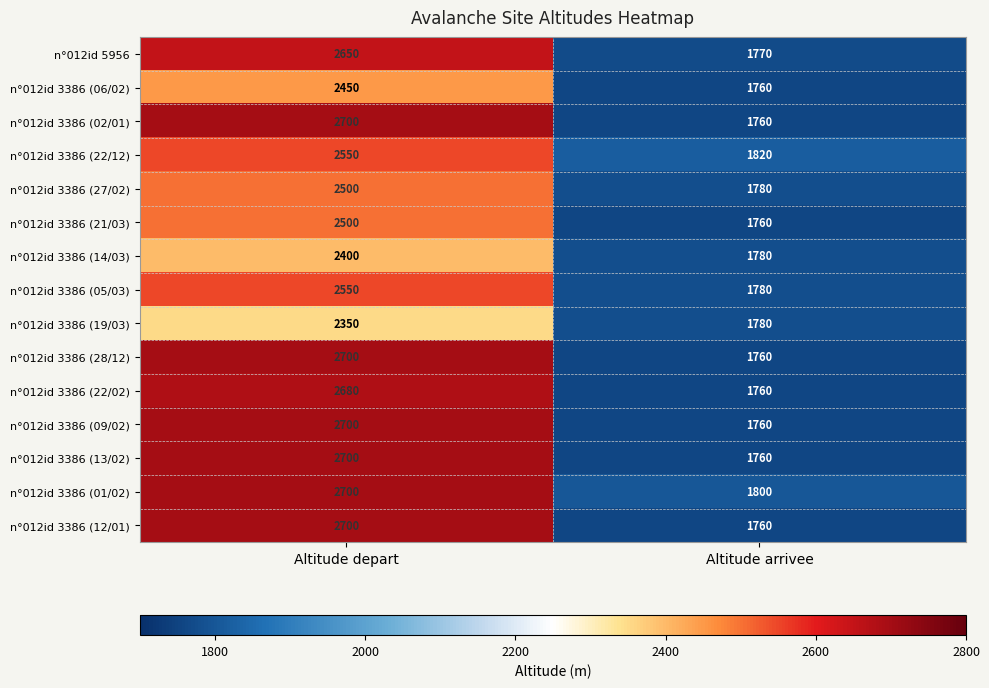

What is the sum of the n°012id 3386 (14/03) values at Altitude depart and Altitude arrivee?

4180